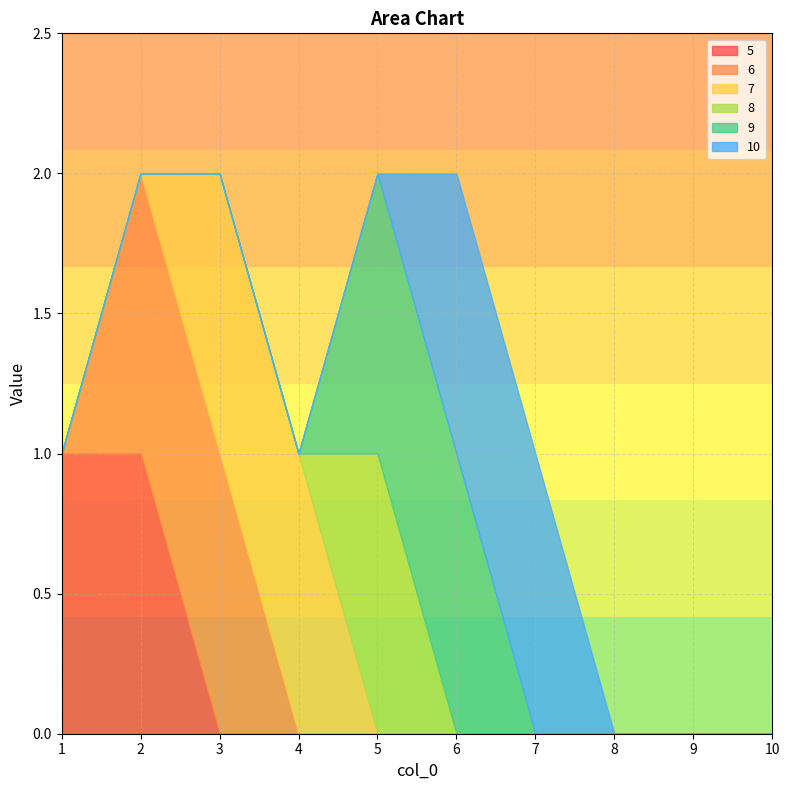

True or false: 6 and 9 cross at least once.

False